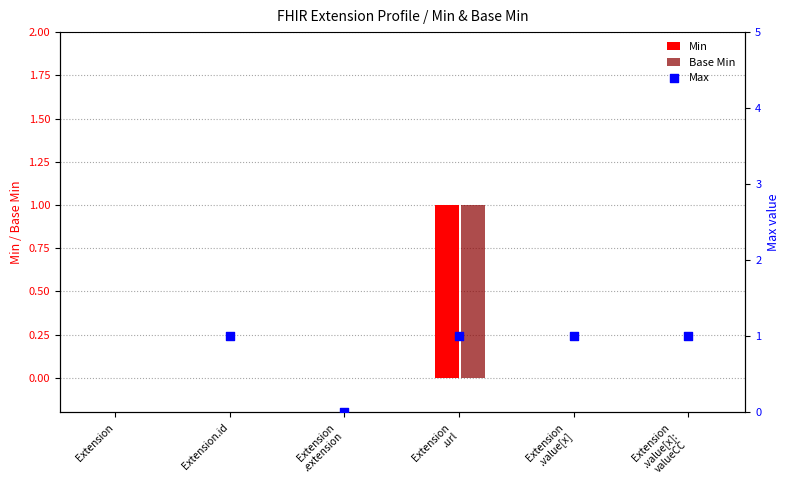

Which series contains the highest Y value?

Max